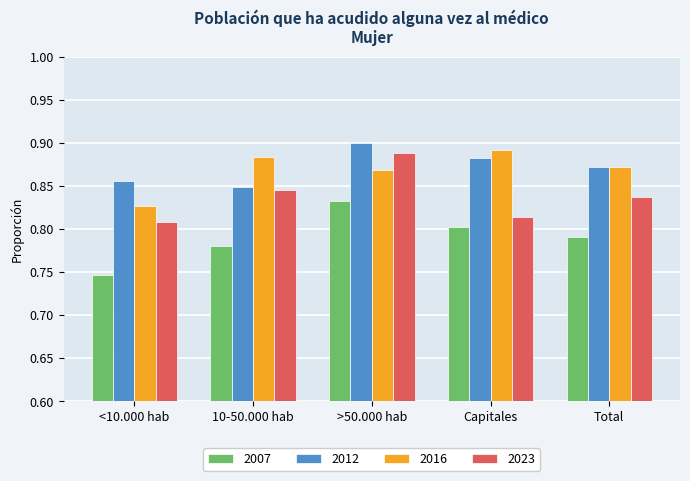

What is the sum of all 2012 values?

4.4